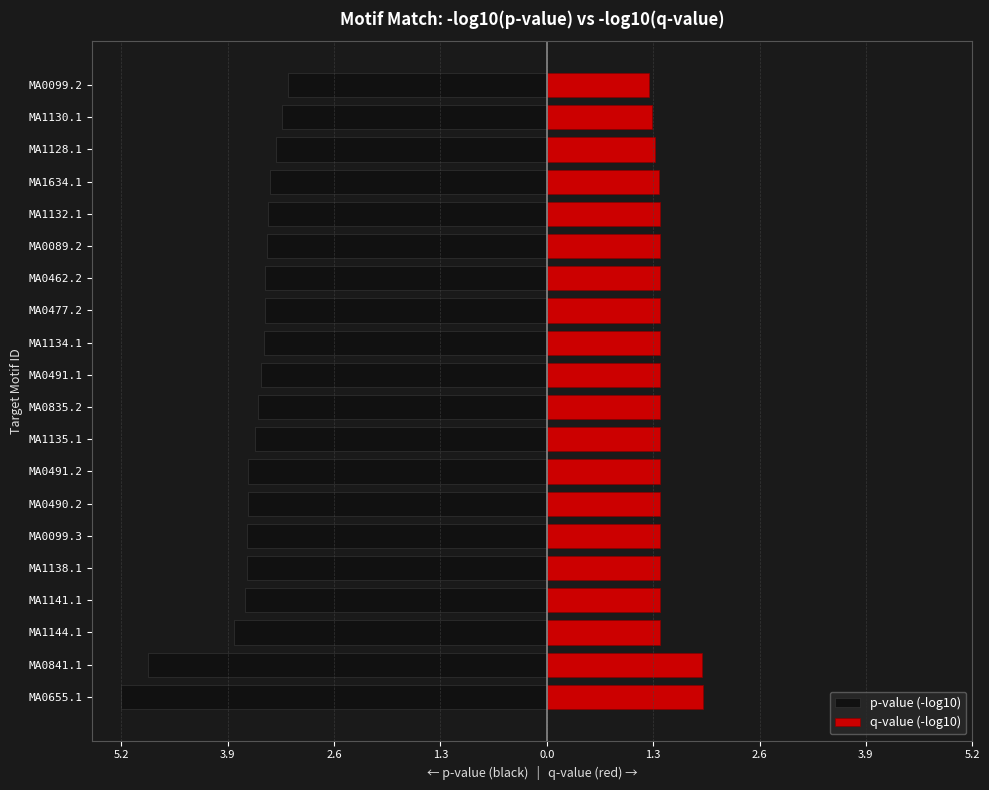

Rank the series by their average value, from lowest to highest.

p-value (-log10), q-value (-log10)